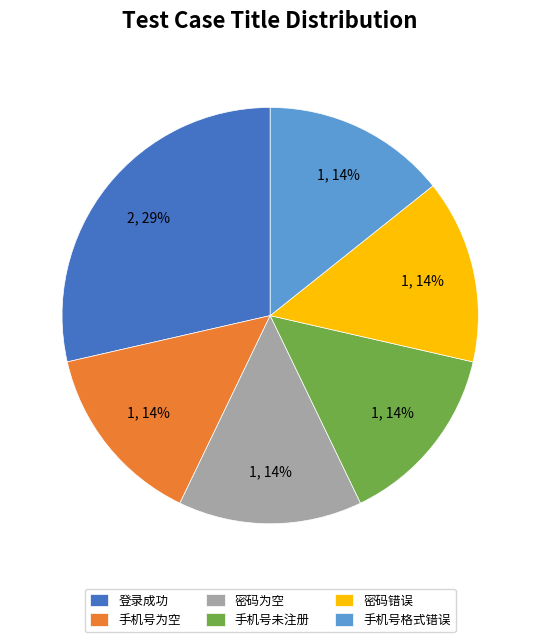

Is the sum of 密码为空 and 登录成功 greater than half?

No